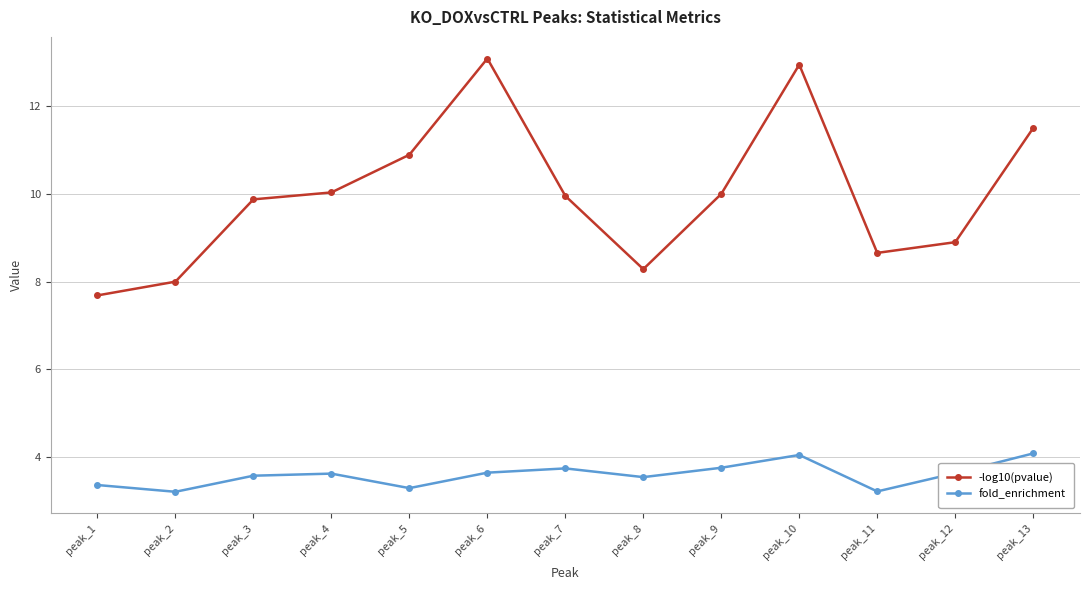

Rank the series at peak_1 from highest to lowest value.

-log10(pvalue), fold_enrichment